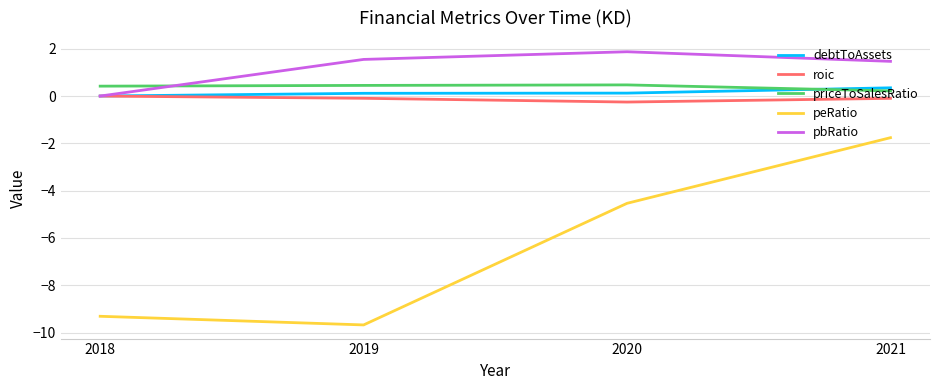

How many interior local valleys does the roic series have?

1